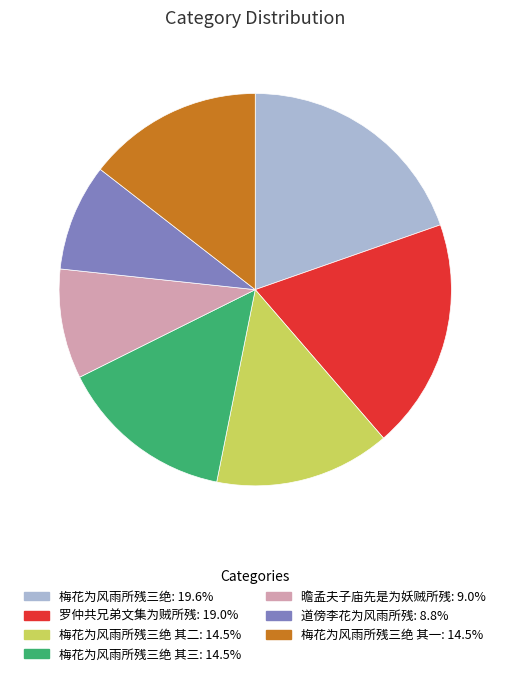

Is there any slice that represents more than half of the pie?

No